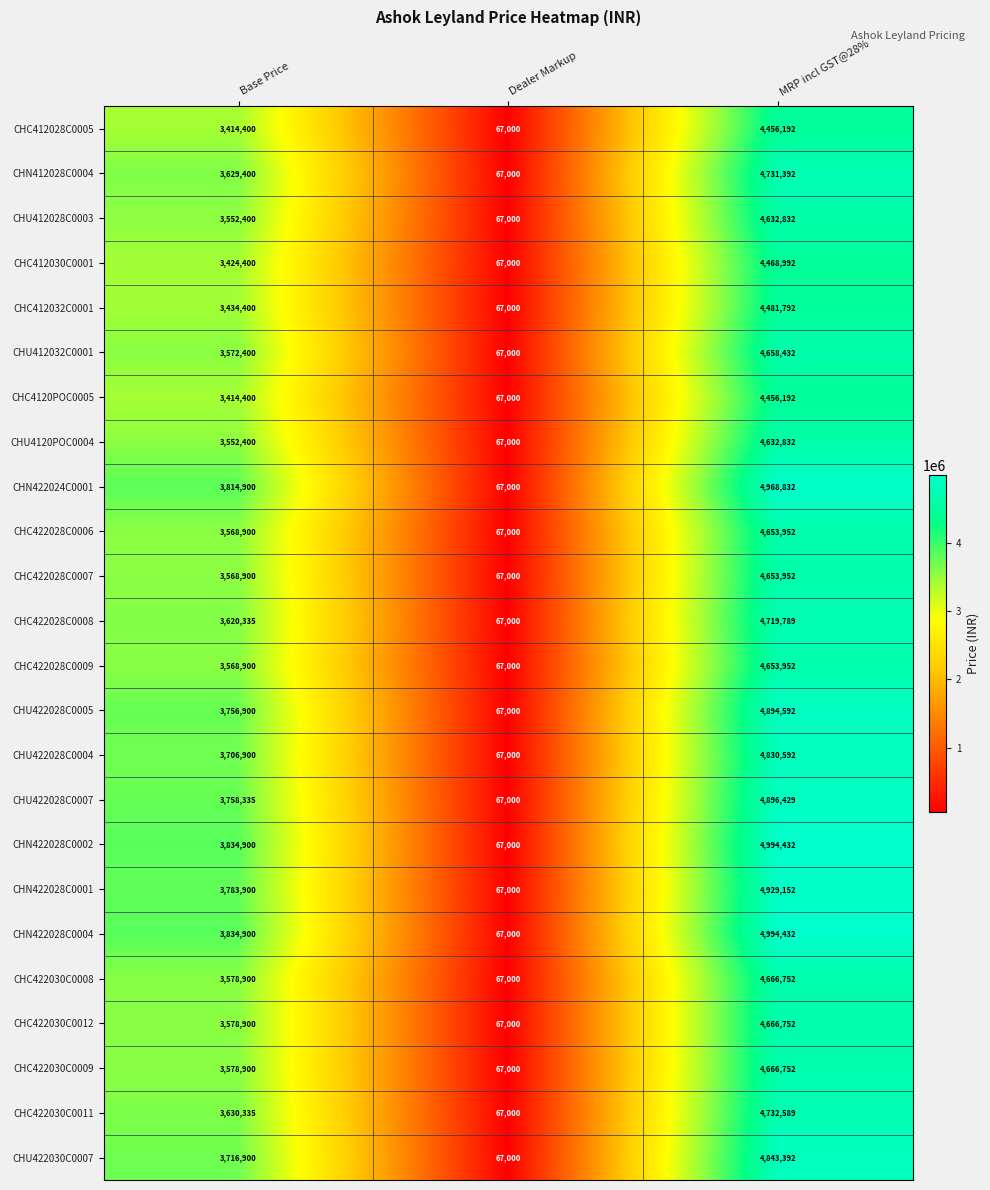

What is the difference between the highest and lowest values at MRP incl GST@28%?

538240